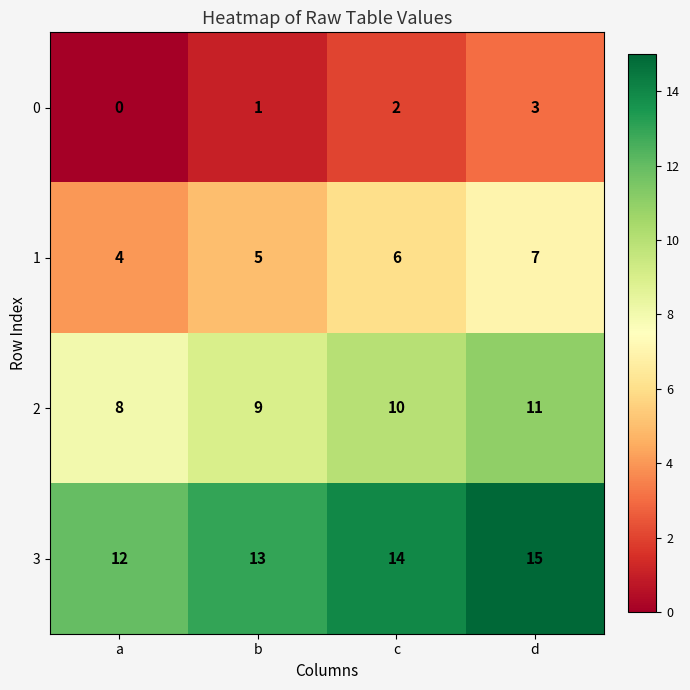

Is it true that 2 equals 15 at d?

False